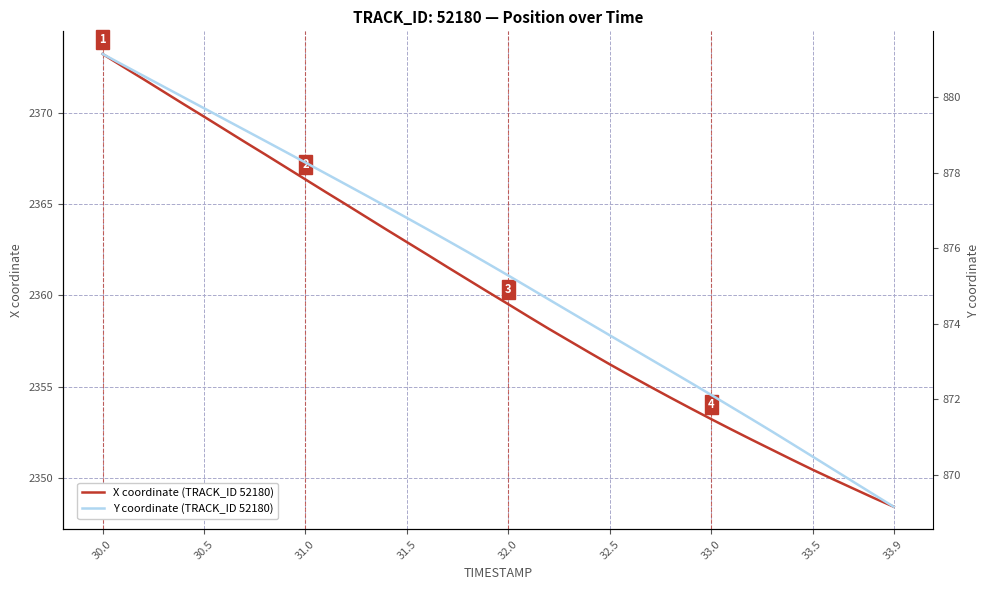

True or false: X coordinate and Y coordinate intersect in this chart.

False